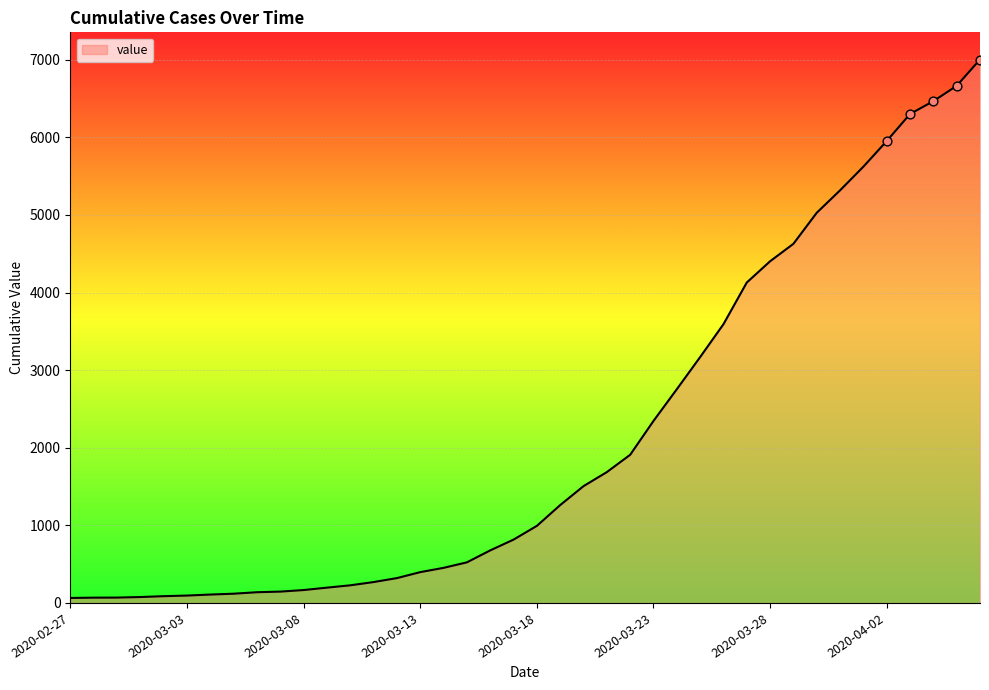

What is the greatest value displayed?

7003